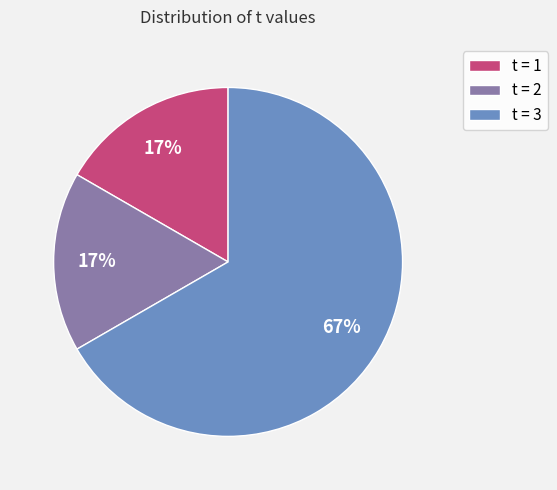

Approximately how many times larger is the value at t = 1 compared to t = 2?

1.0